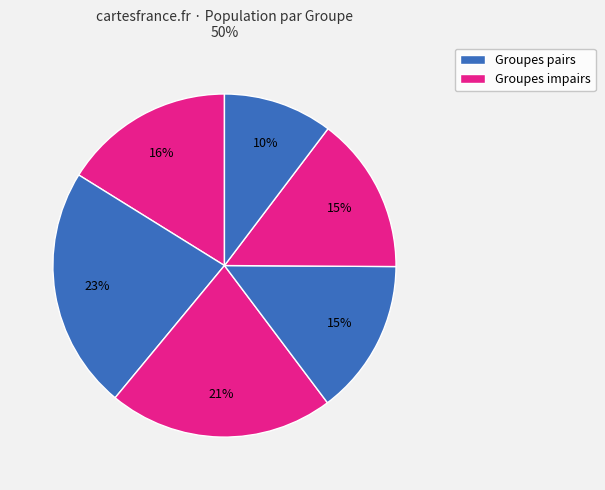

How many slices are in this pie chart?

6